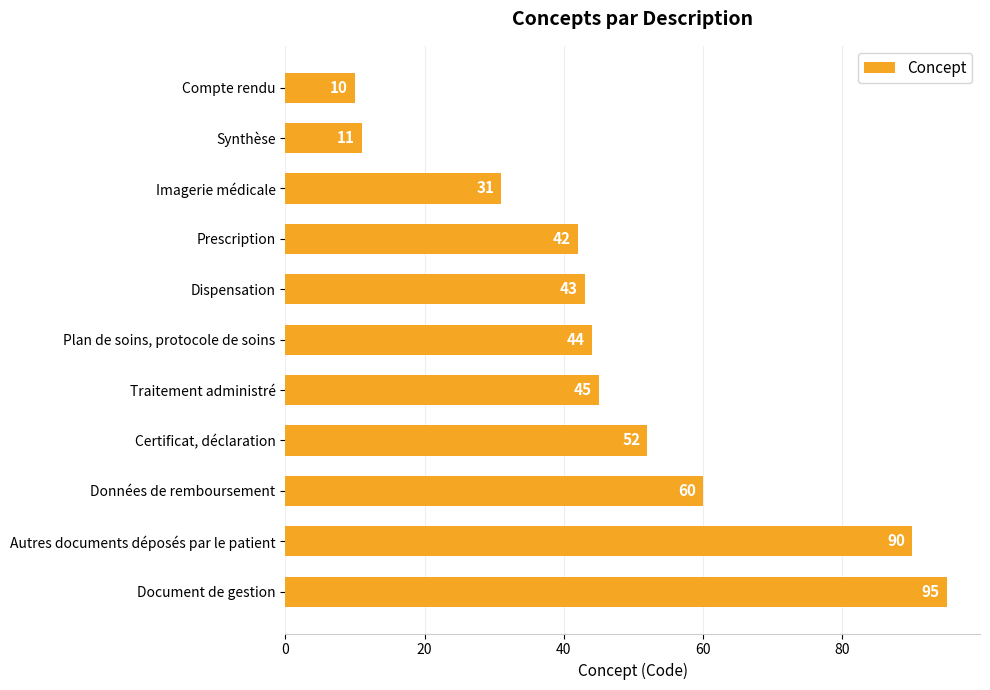

What is the greatest value displayed?

95